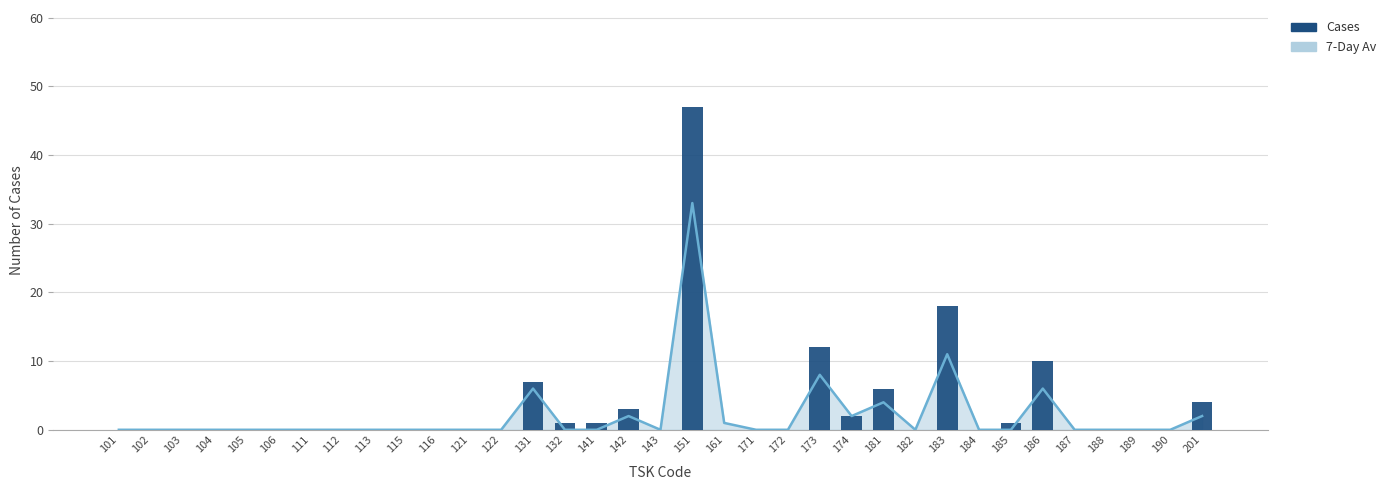

Between 174 and 182, which is larger?

174